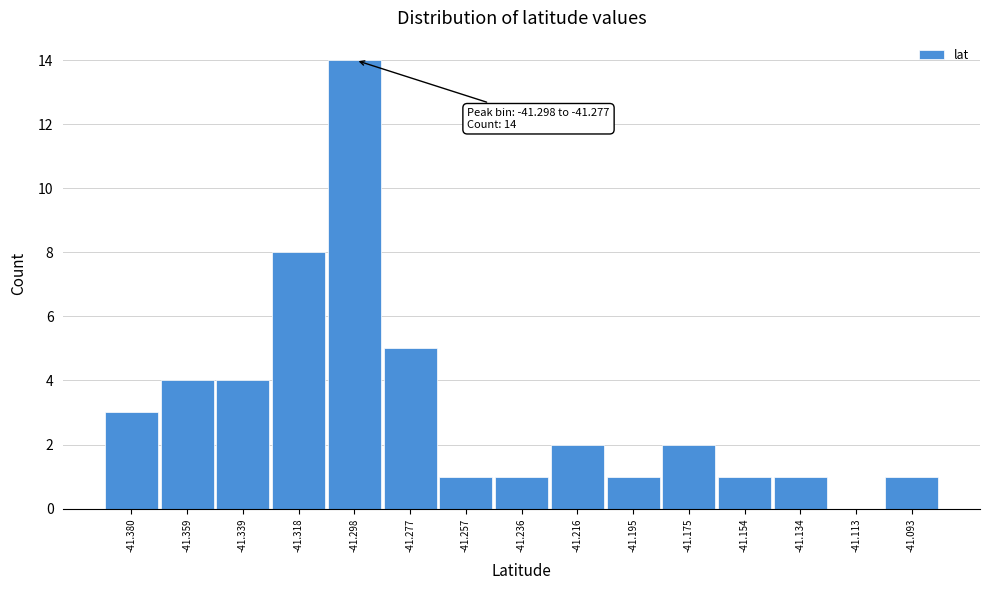

Reading left to right, what are all the values shown in this chart?

-41.380=3	-41.359=4	-41.339=4	-41.318=8	-41.298=14	-41.277=5	-41.257=1	-41.236=1	-41.216=2	-41.195=1	-41.175=2	-41.154=1	-41.134=1	-41.113=0	-41.093=1